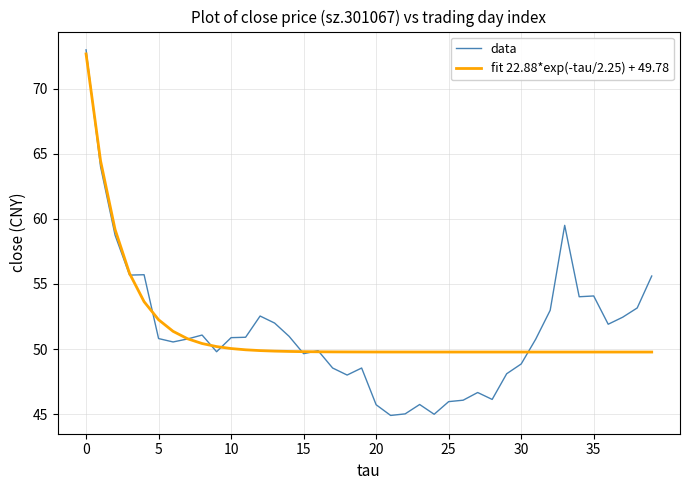

Count the number of data series in this chart.

2